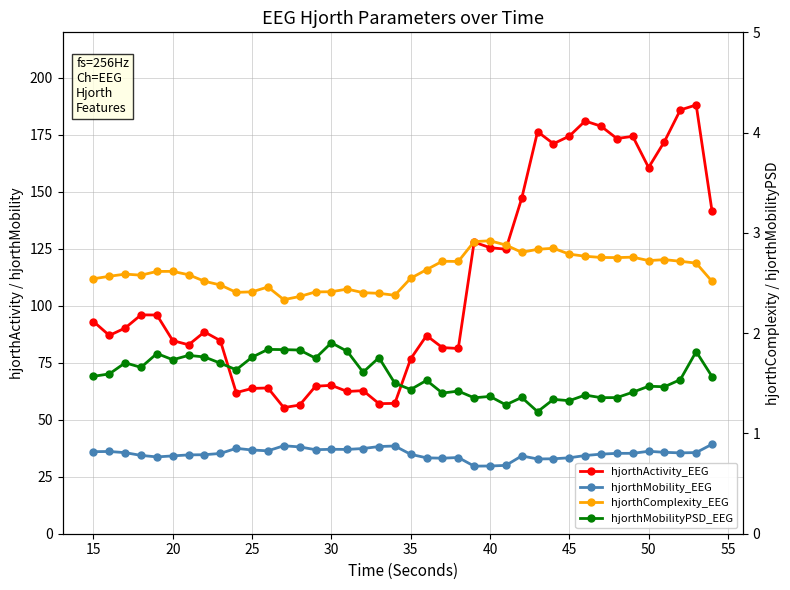

Does the chart have visible grid lines?

Yes